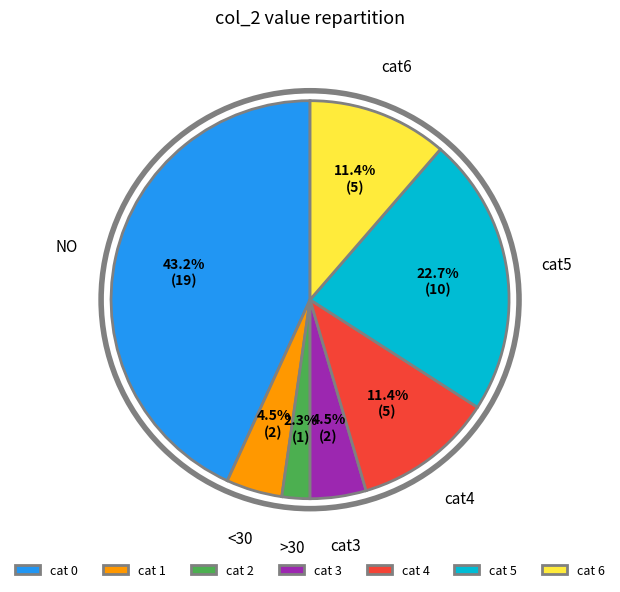

Which category has the biggest portion of the pie?

cat 0